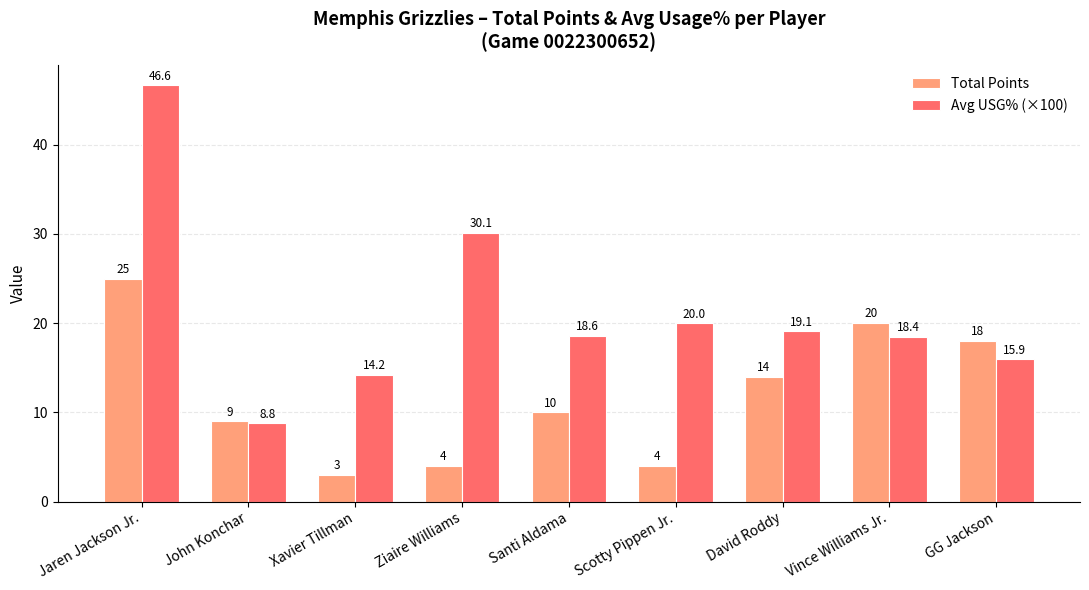

At Ziaire Williams, list the series in order from largest to smallest.

Avg USG% (×100), Total Points